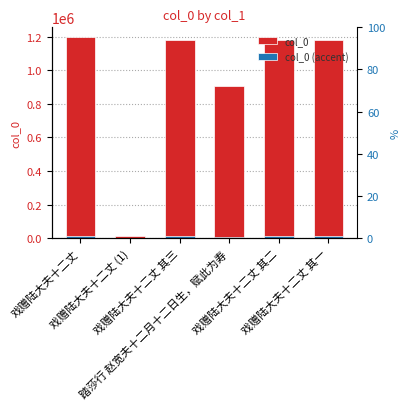

How many values in the col_0 series are below 1178037?

3